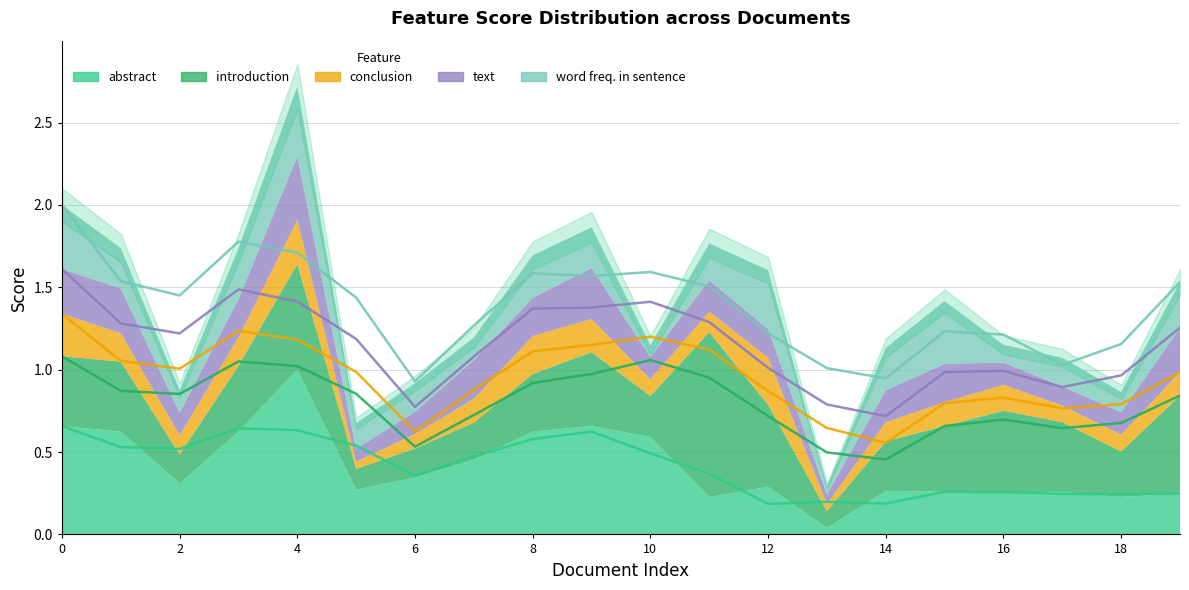

Reading left to right, transcribe all the data shown in this chart.

abstract: 0=0.7	1=0.6	2=0.3	3=0.6	4=1.0	5=0.3	6=0.3	7=0.5	8=0.6	9=0.7	10=0.6	11=0.2	12=0.3	13=0.0	14=0.3	15=0.3	16=0.3	17=0.3	18=0.2	19=0.2
introduction: 0=0.4	1=0.4	2=0.2	3=0.4	4=0.6	5=0.1	6=0.2	7=0.2	8=0.3	9=0.4	10=0.2	11=1.0	12=0.5	13=0.1	14=0.3	15=0.4	16=0.5	17=0.4	18=0.3	19=0.6
conclusion: 0=0.3	1=0.2	2=0.1	3=0.2	4=0.3	5=0.0	6=0.1	7=0.1	8=0.2	9=0.2	10=0.1	11=0.1	12=0.3	13=0.0	14=0.1	15=0.1	16=0.2	17=0.1	18=0.1	19=0.1
text: 0=0.3	1=0.3	2=0.1	3=0.2	4=0.4	5=0.1	6=0.1	7=0.2	8=0.2	9=0.3	10=0.1	11=0.2	12=0.2	13=0.1	14=0.2	15=0.2	16=0.1	17=0.1	18=0.1	19=0.3
word freq. in sentence: 0=0.4	1=0.2	2=0.1	3=0.3	4=0.4	5=0.2	6=0.2	7=0.1	8=0.3	9=0.2	10=0.1	11=0.2	12=0.4	13=0.0	14=0.3	15=0.4	16=0.1	17=0.2	18=0.1	19=0.3